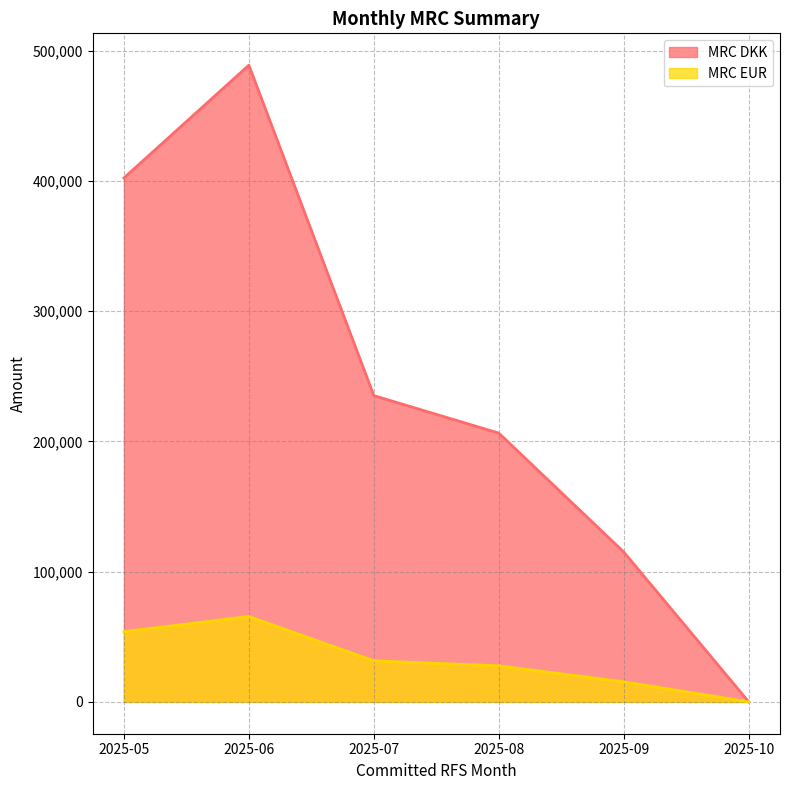

What is the difference between the MRC EUR values at 2025-07 and 2025-08?

3861.0